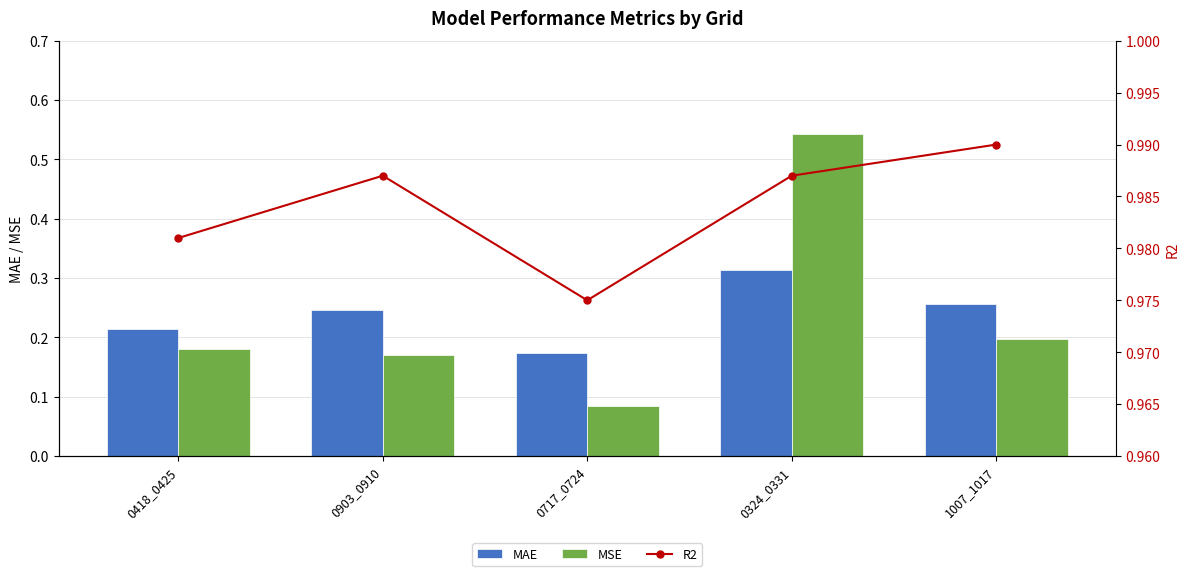

Between 0418_0425 and 1007_1017, which series saw the biggest shift?

MAE